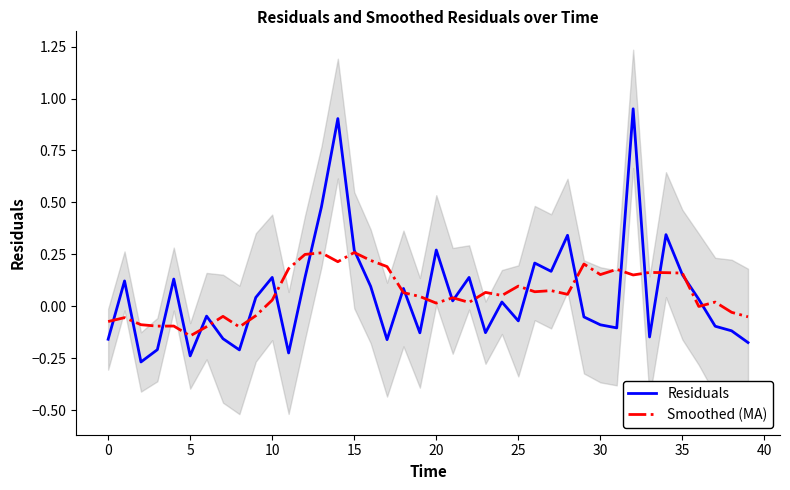

The Residuals series shows 0.2 at 10. True or false?

False